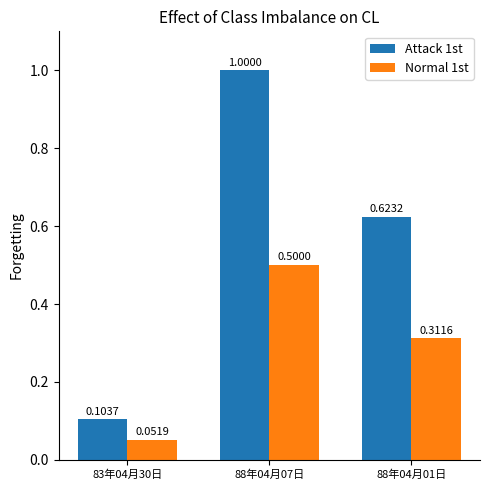

Rank the series by their average value, from lowest to highest.

Normal 1st, Attack 1st